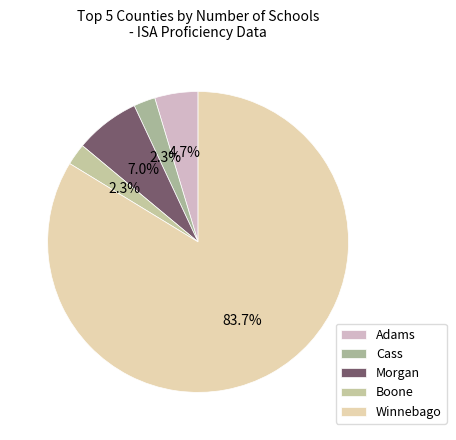

To the nearest percent, what is the difference between the Cass and Morgan slice percentages?

5%